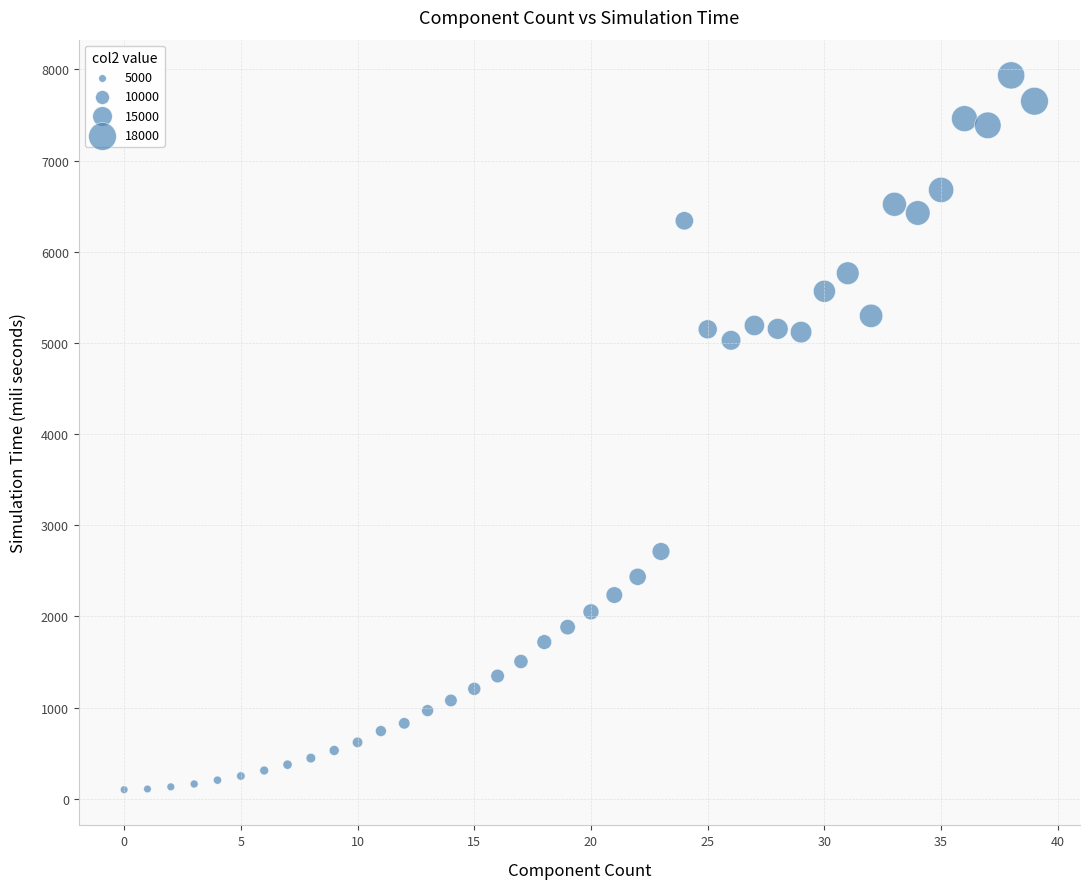

What is the range of Y values (max minus min)?

7836.8